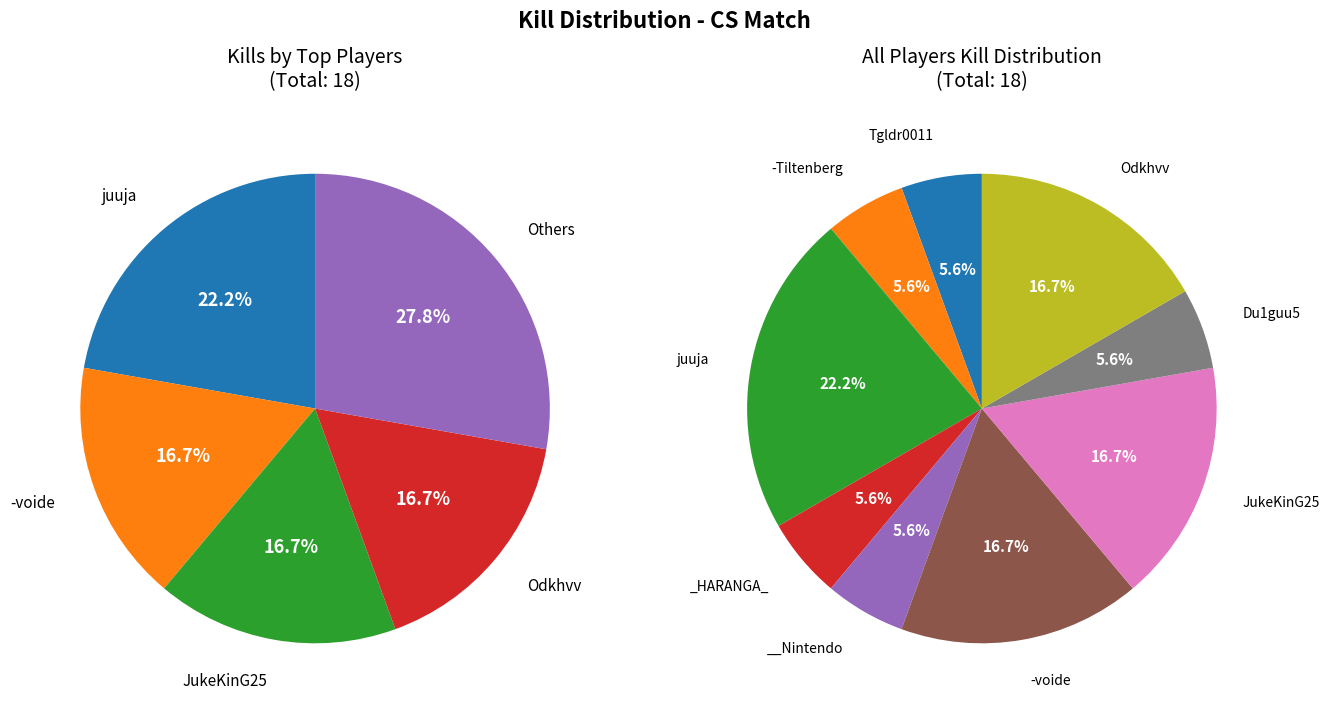

To the nearest percent, what percentage of the pie is juuja?

22%